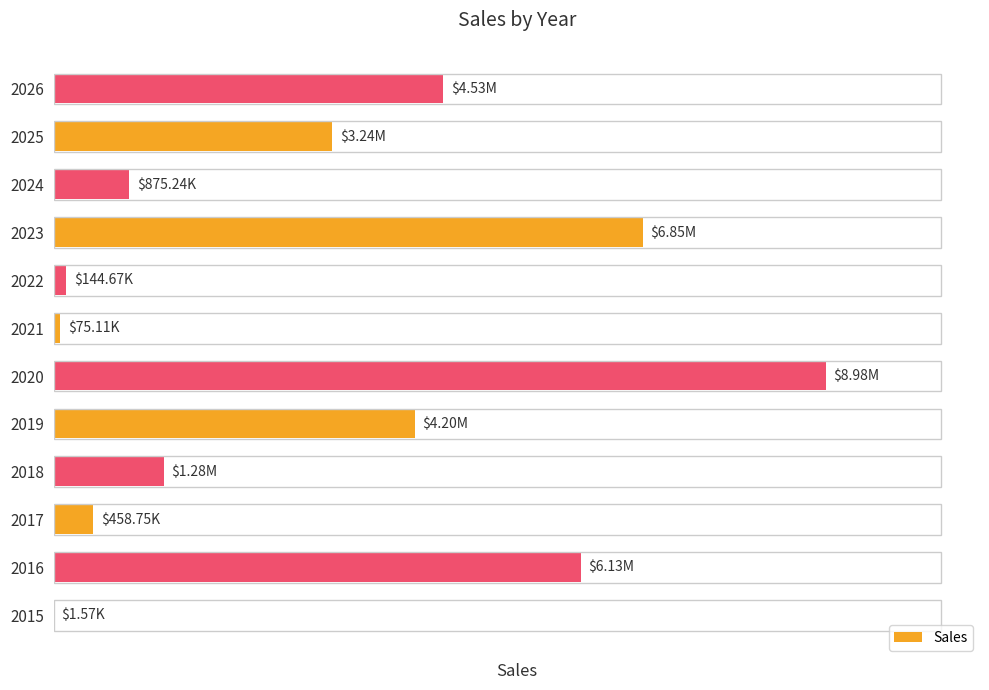

How many bars are there in total?

12